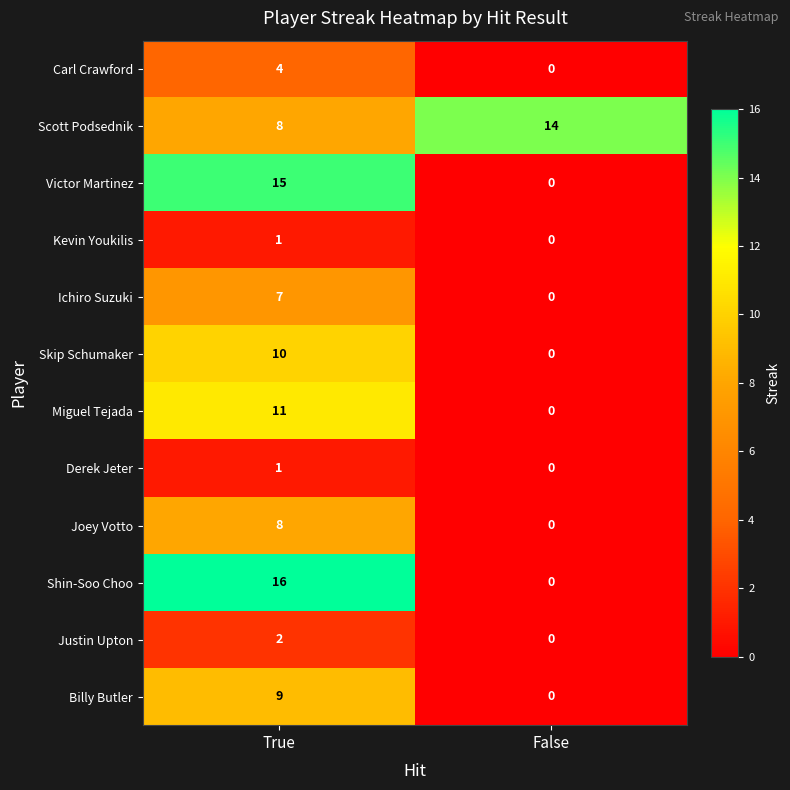

What is the total value across all series at True?

92